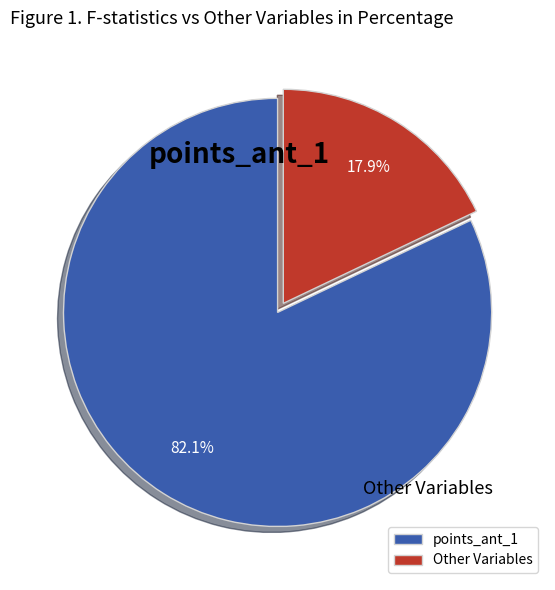

Rank the categories by value from highest to lowest.

points_ant_1, Other Variables